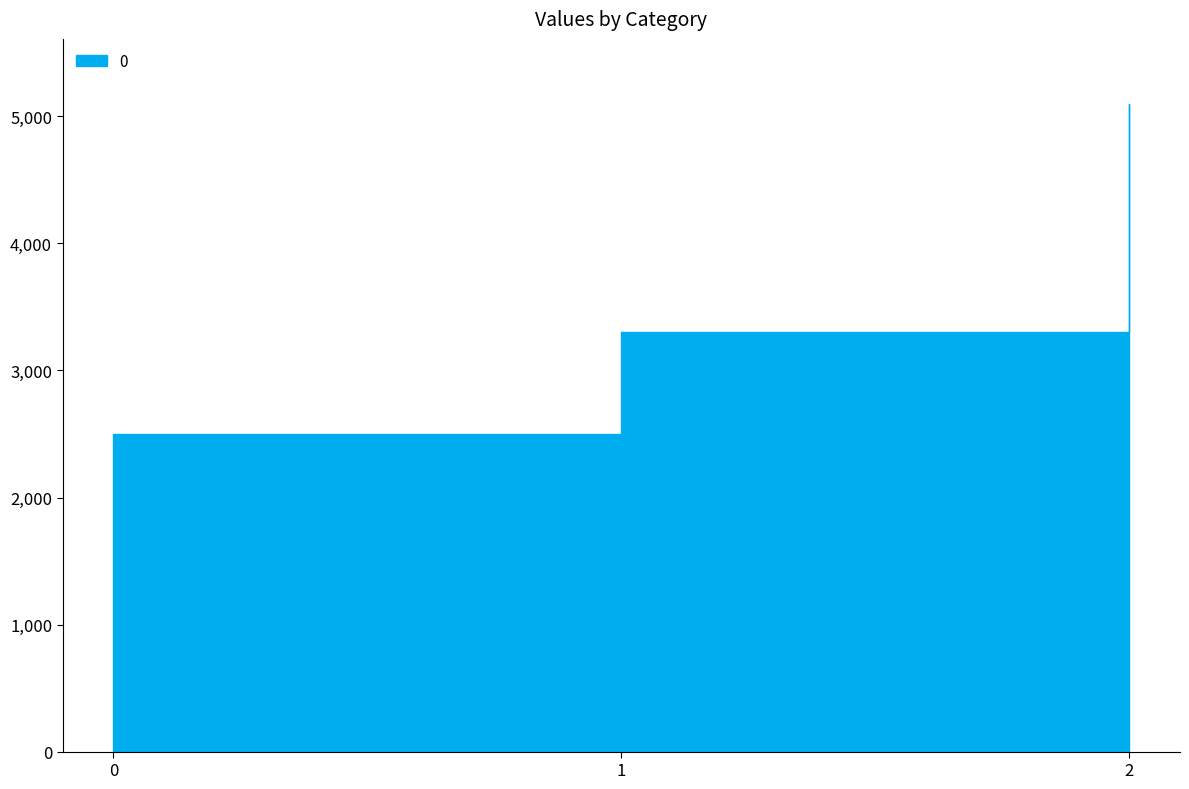

What is the sum of all values?

10900